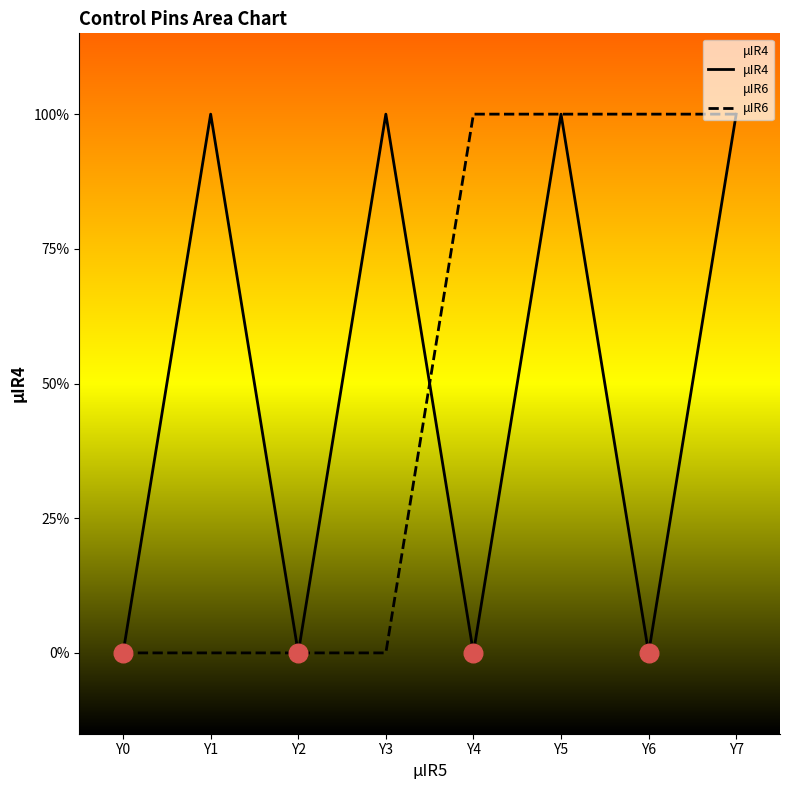

What are all the series names shown in the legend?

μIR4, μIR6